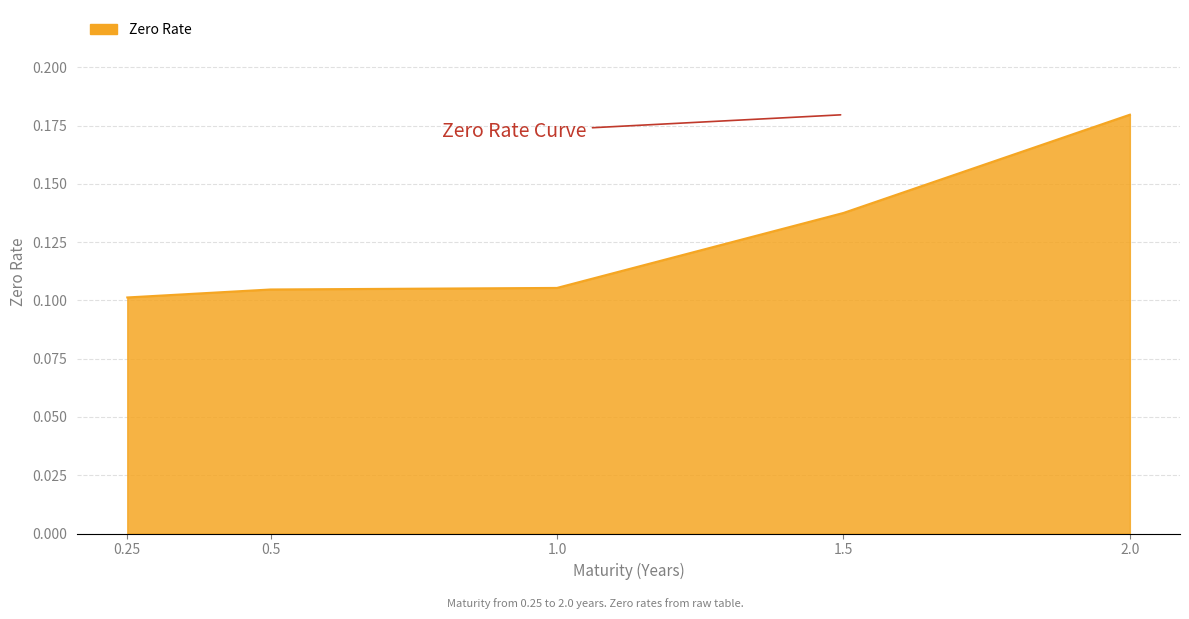

What is the sum of all values?

0.6